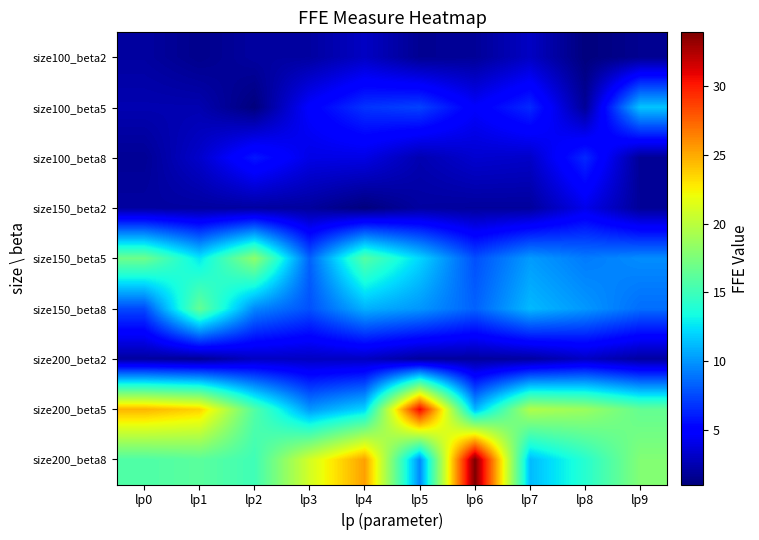

Between lp1 and lp2, which is larger?

lp2